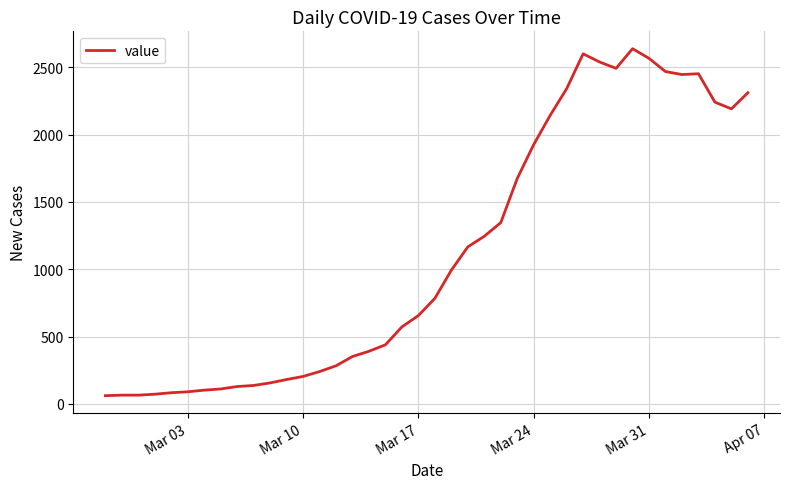

How many lines are shown in the chart?

1